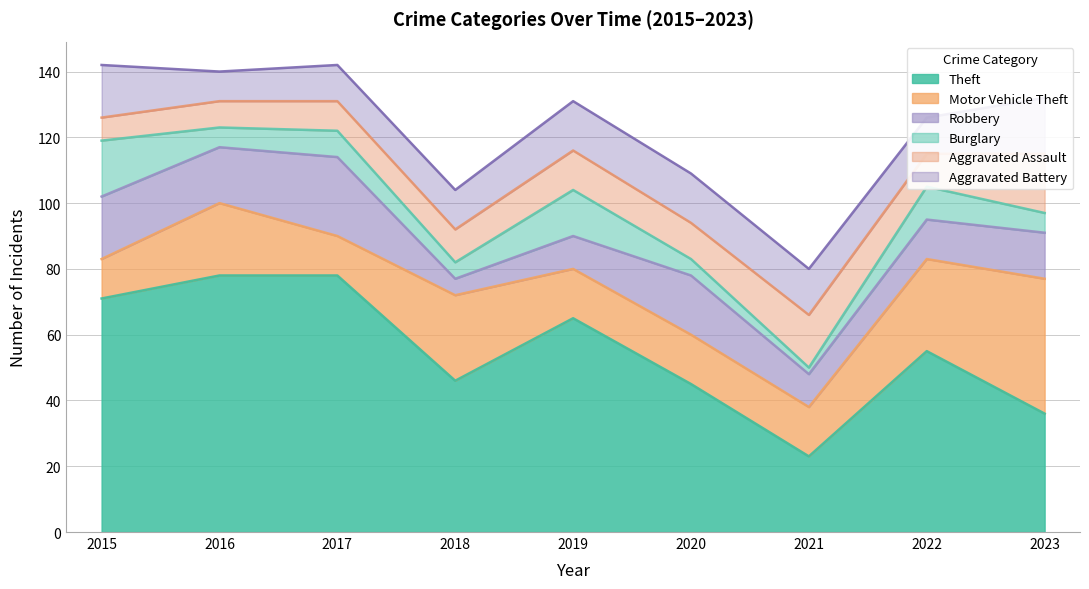

Where is the first local minimum for Burglary?

2016